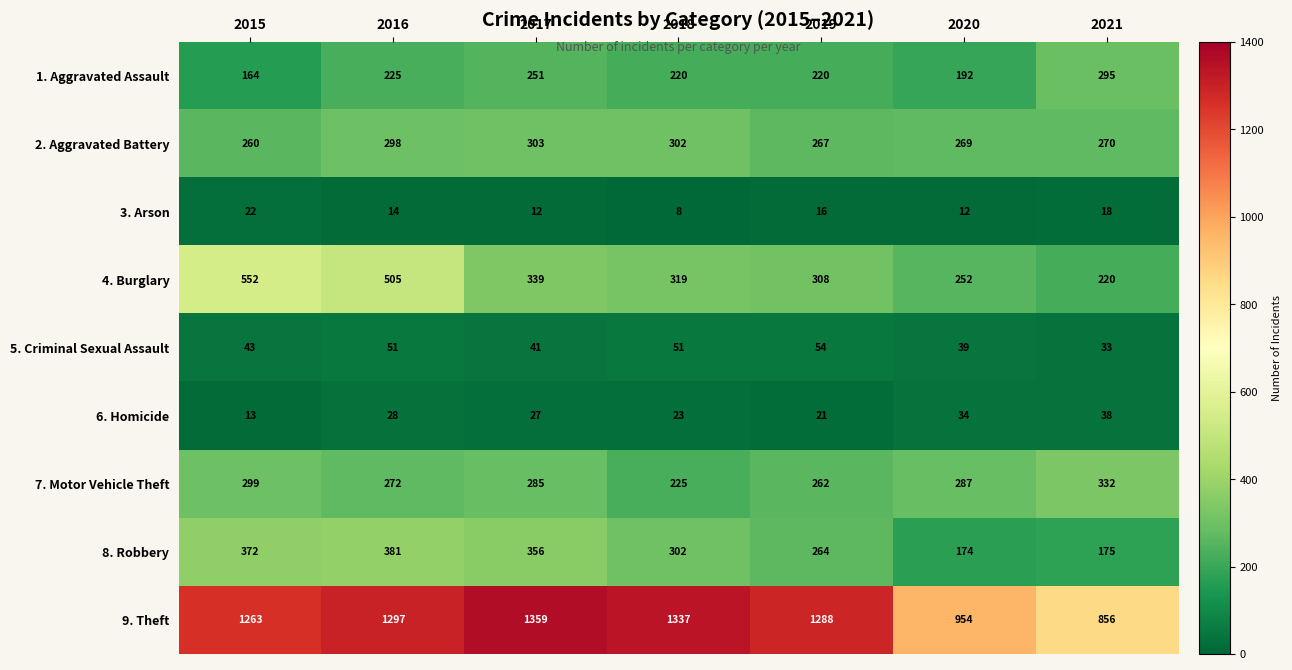

How many data points does each series have?

7